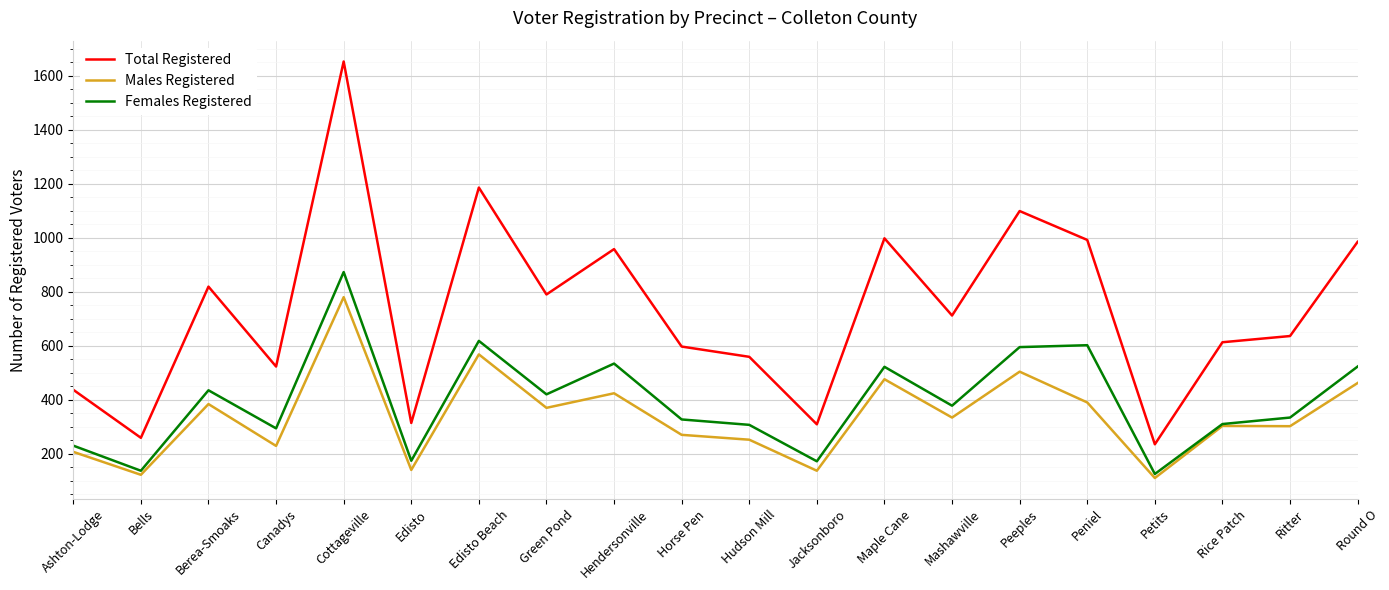

At how many categories does at least one series exceed 1008?

3